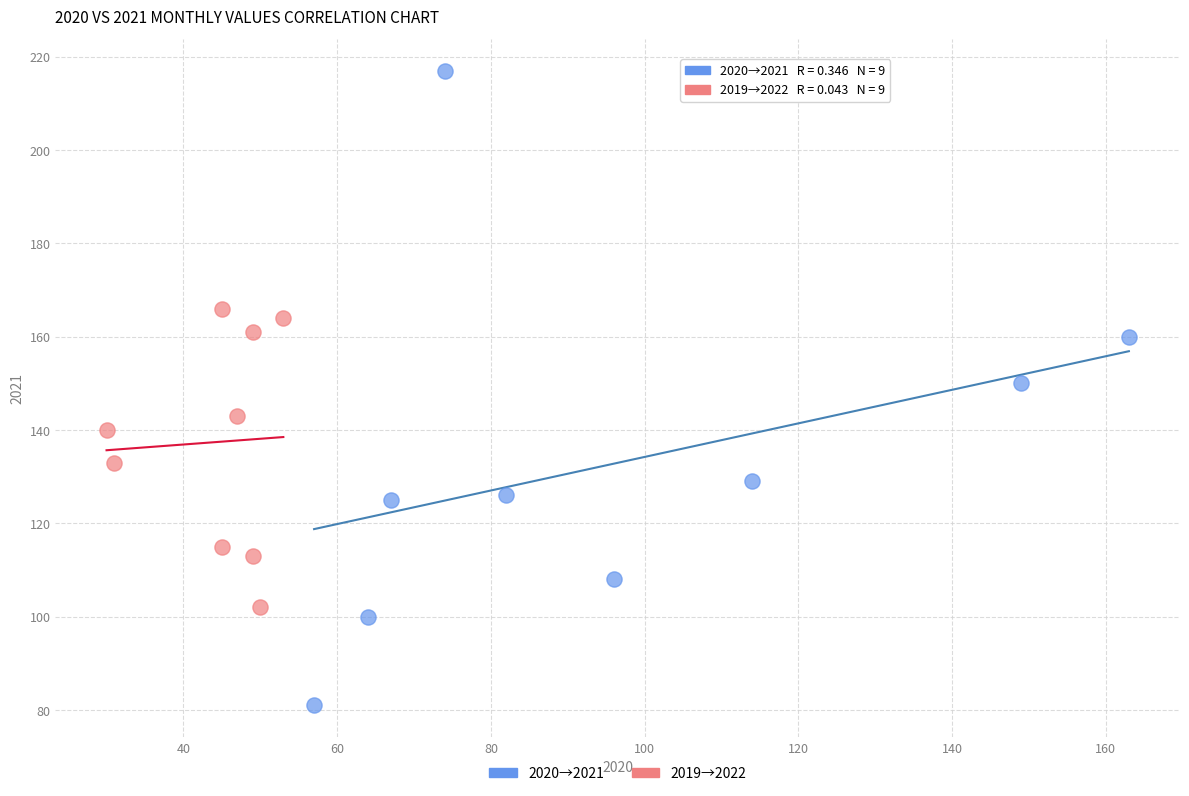

Which series contains the lowest Y value?

2020→2021